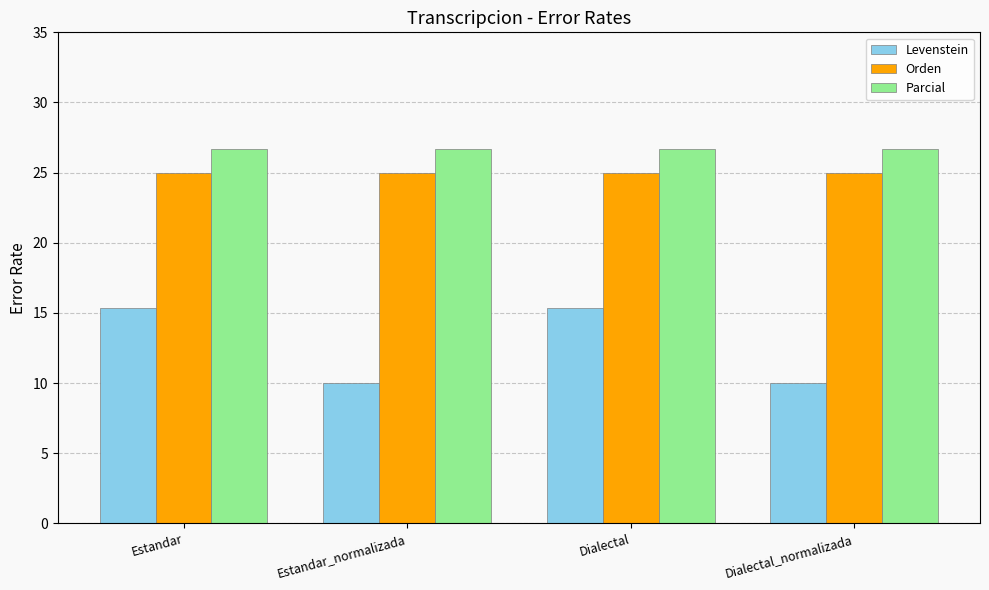

The value of Parcial at Estandar_normalizada is 35.2. True or false?

False